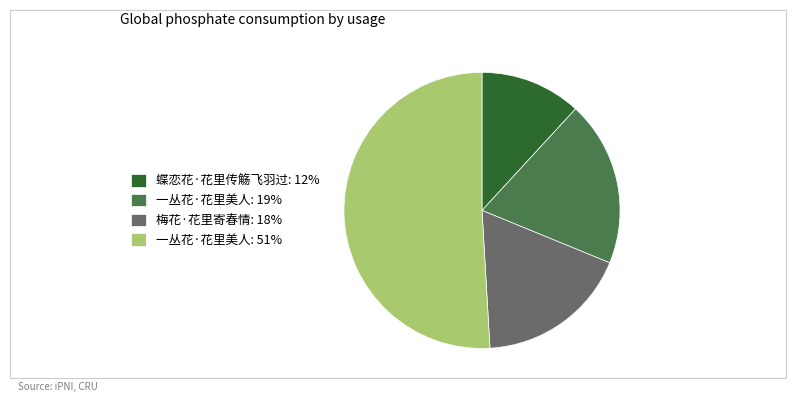

Rank the categories by value from highest to lowest.

一丛花·花里美人: 51%, 一丛花·花里美人: 19%, 梅花·花里寄春情: 18%, 蝶恋花·花里传觞飞羽过: 12%